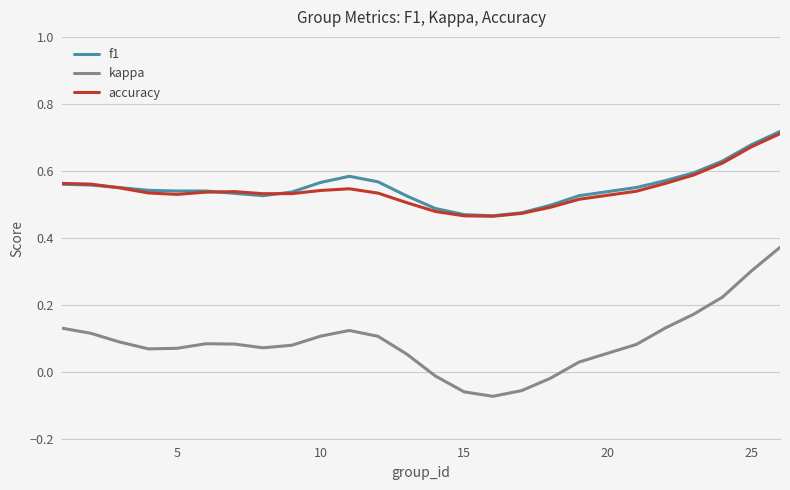

How many values in the kappa series exceed 0?

20